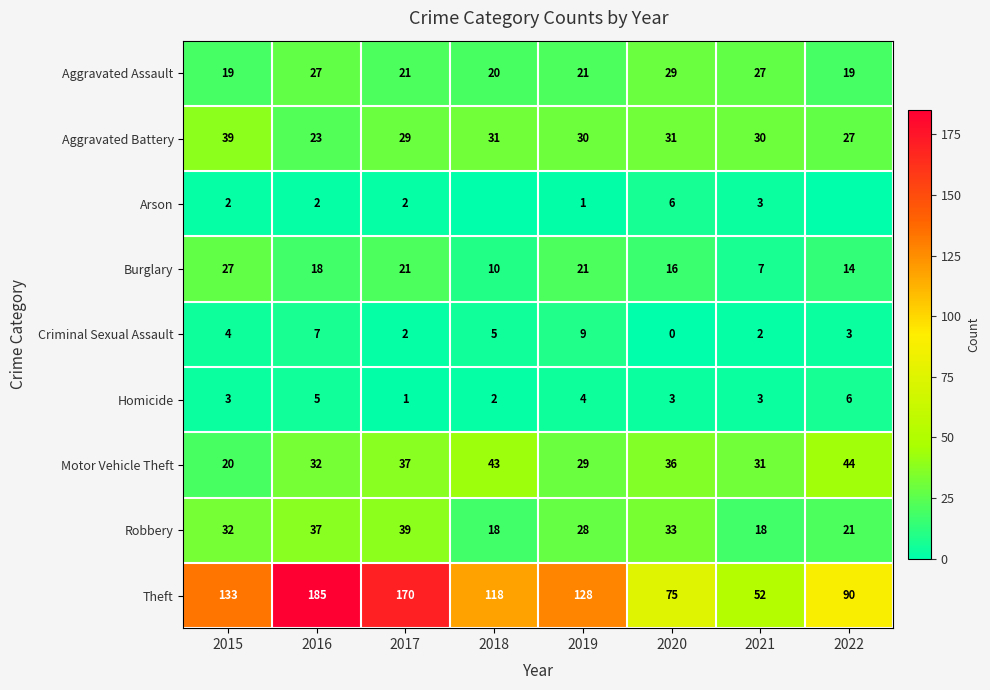

What is the total value across all series at 2021?

173